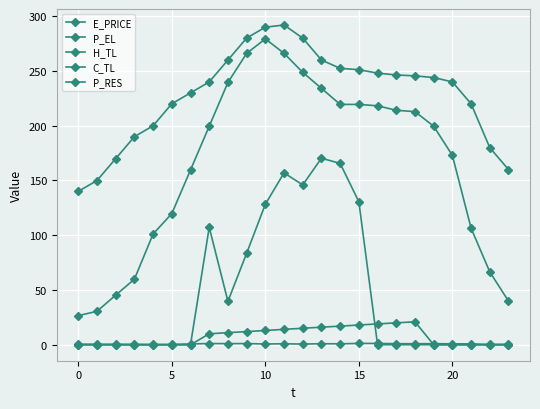

Is this an area chart (filled region under the line)?

No